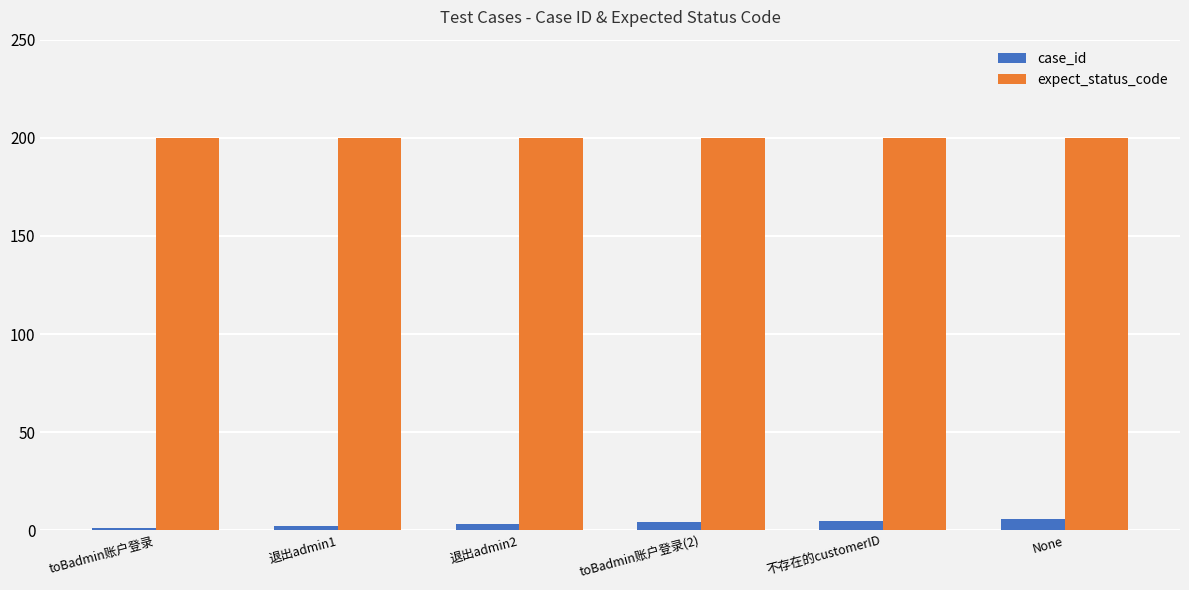

What is the maximum value for case_id?

6